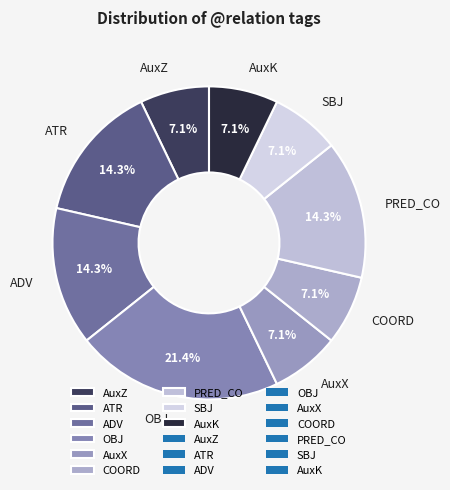

Count the number of slices in the pie.

9